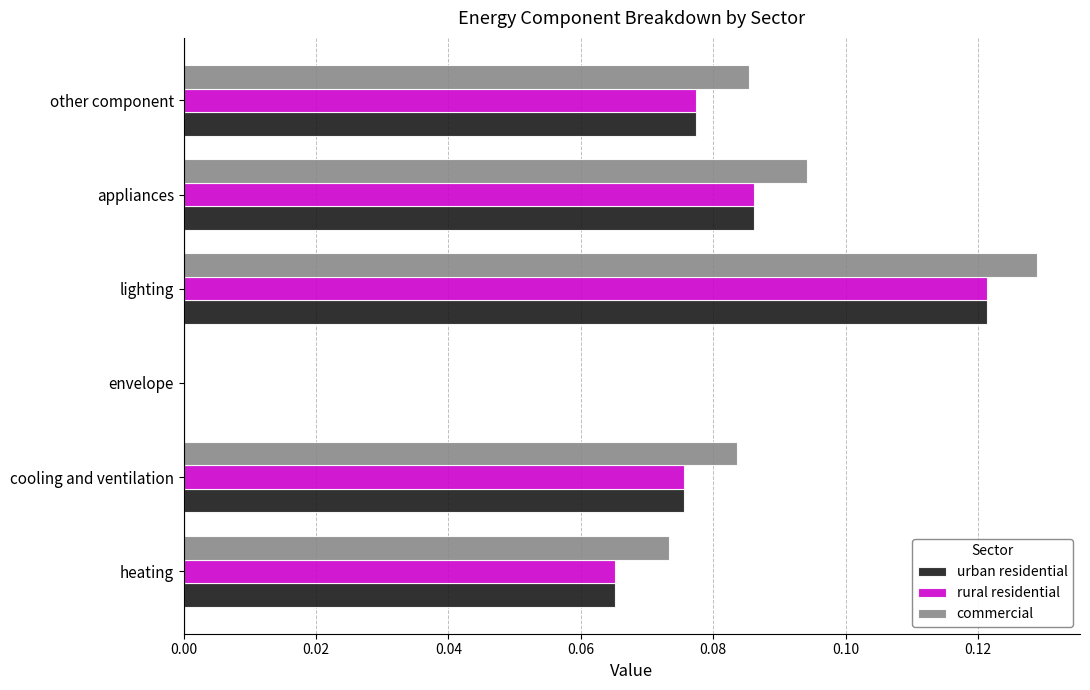

What is the sum of all commercial values?

0.5